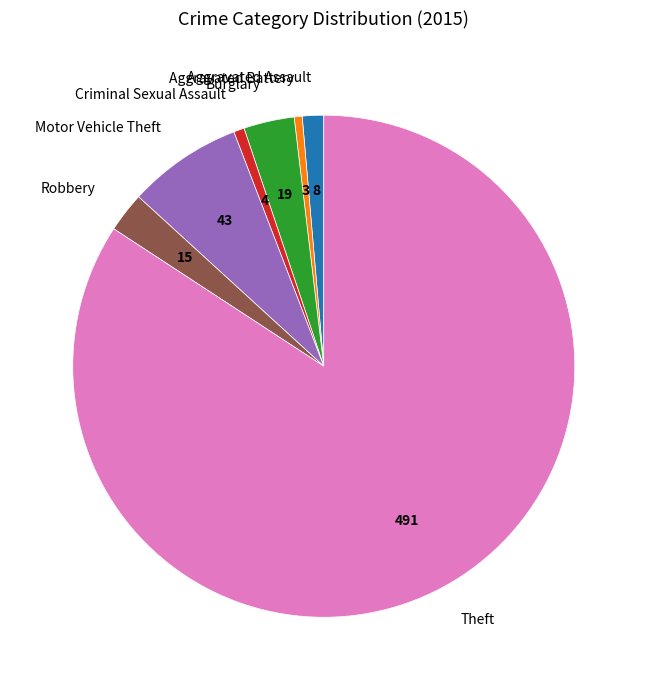

Combined, do Motor Vehicle Theft and Burglary account for over 50%?

No